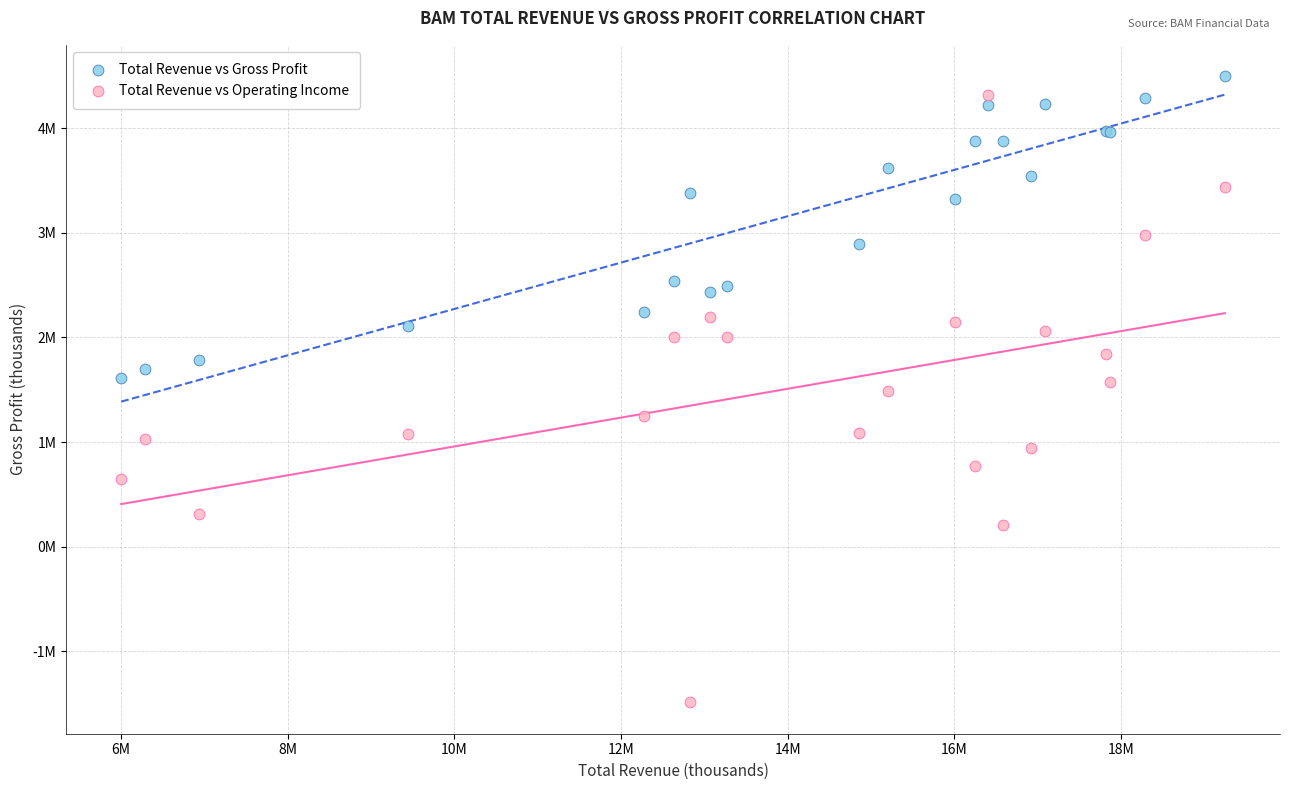

Which series reaches the minimum Y coordinate?

Total Revenue vs Operating Income